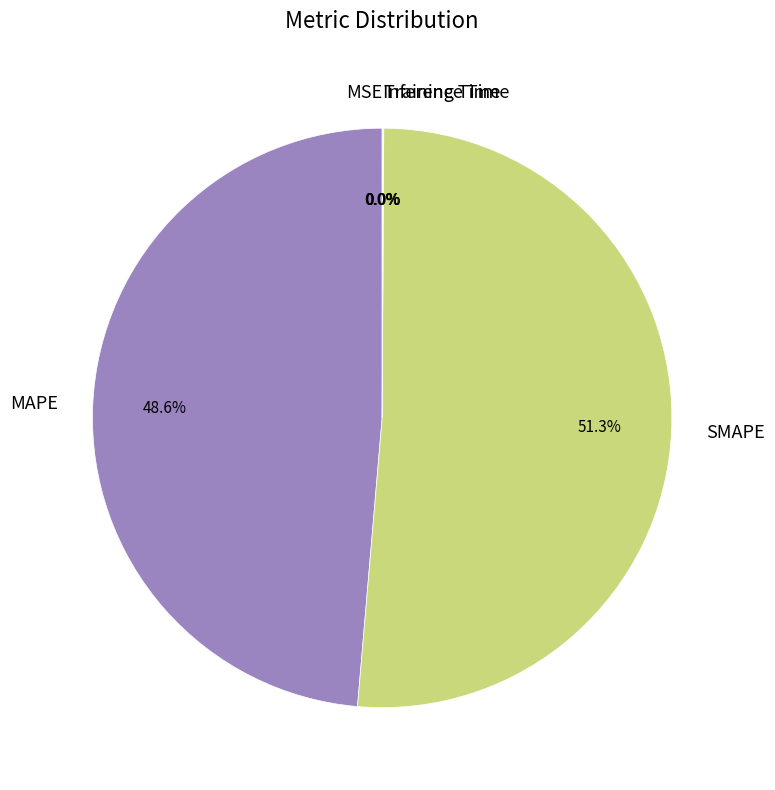

What percentage is the SMAPE slice, to the nearest percent?

51%